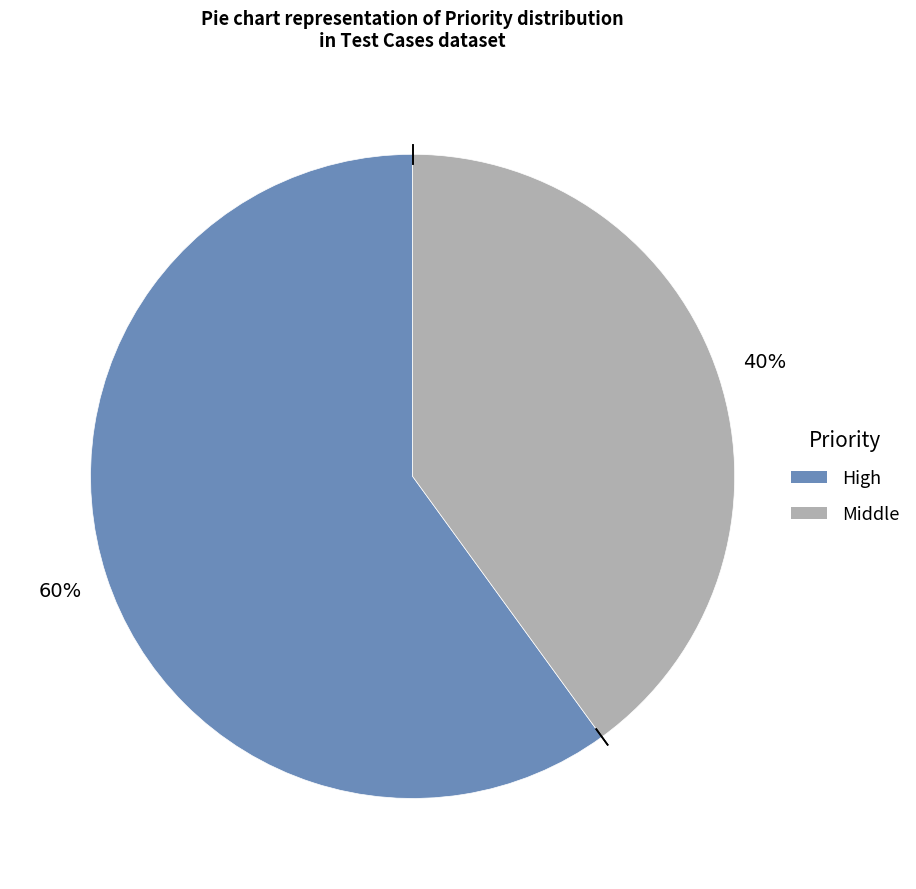

How many segments does this pie chart have?

2